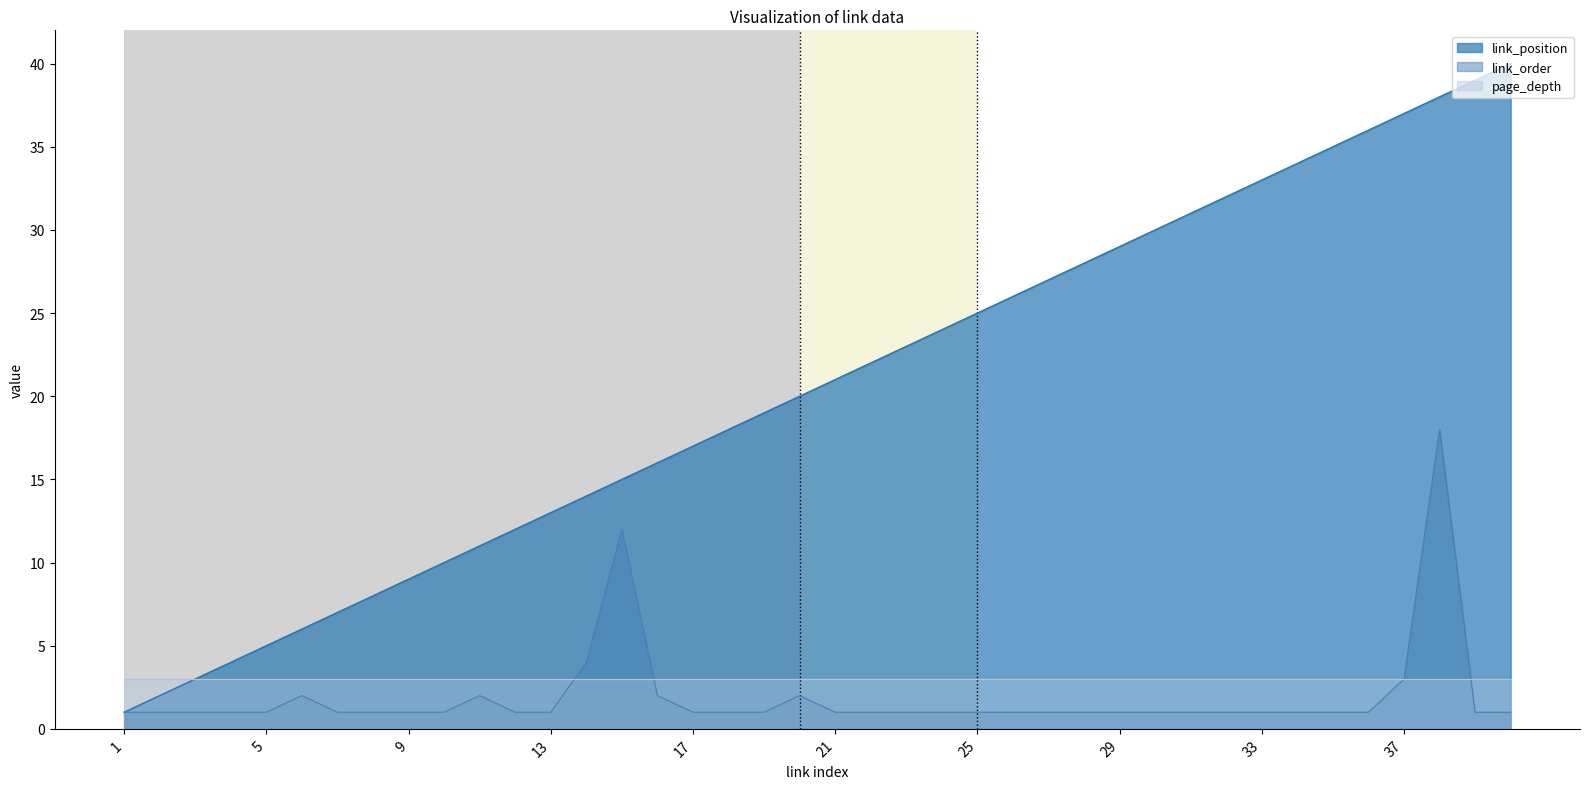

How many series are shown in this chart?

3